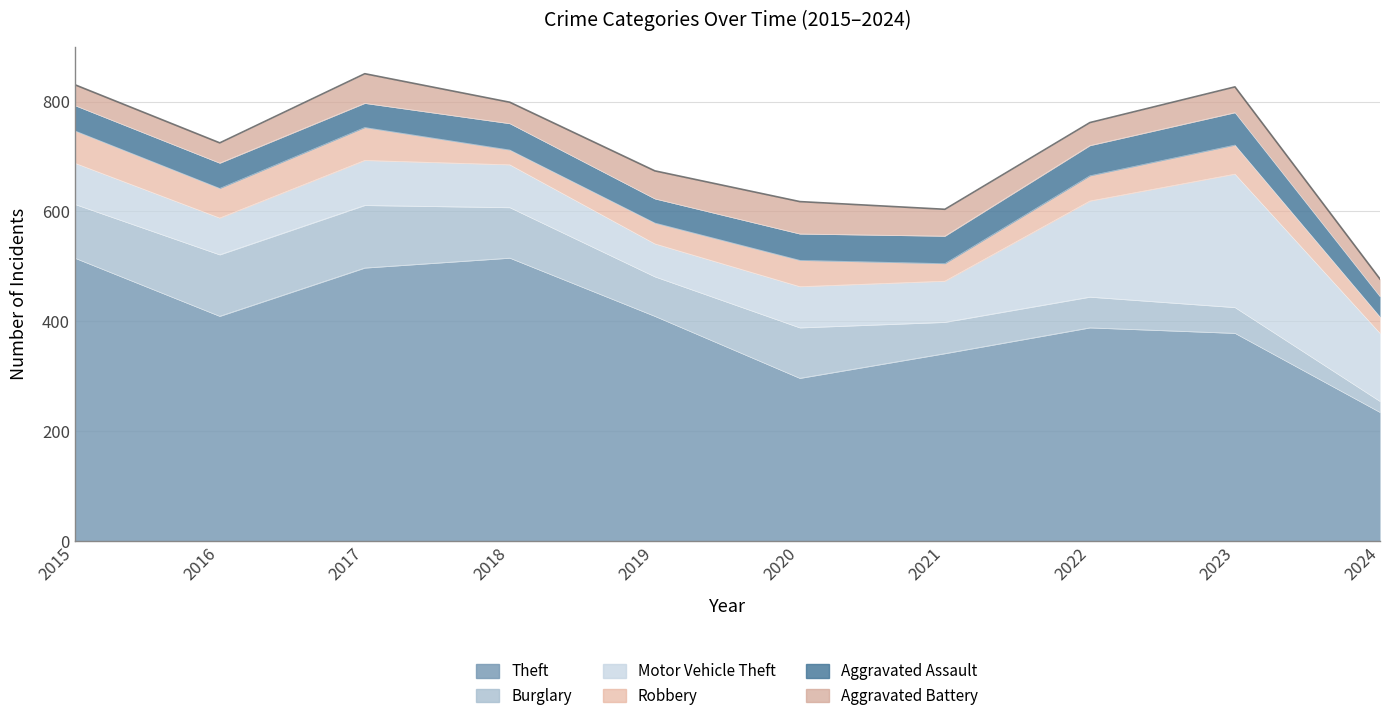

True or false: Aggravated Battery has a value of 51 at 2019.

True